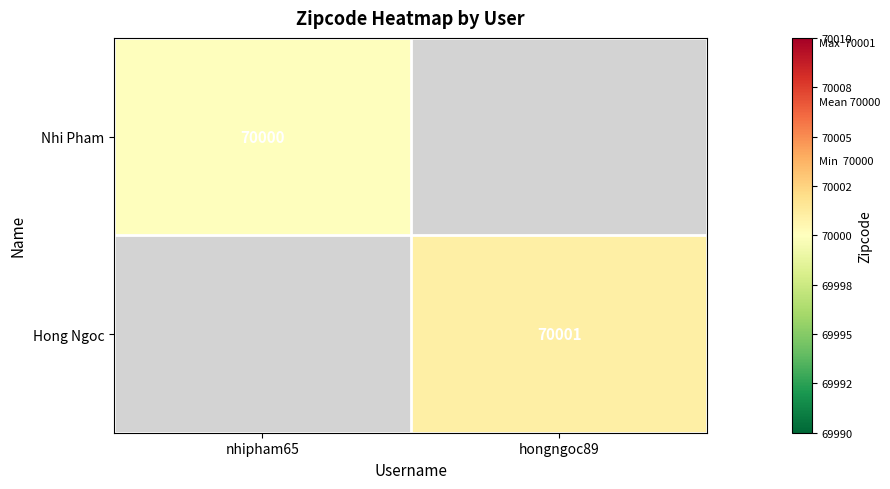

What is the greatest value displayed?

70001.0